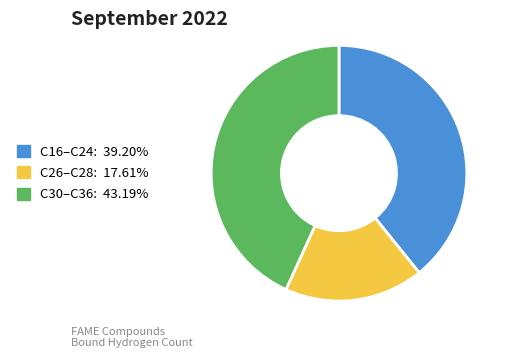

Is there any slice that represents more than half of the pie?

No